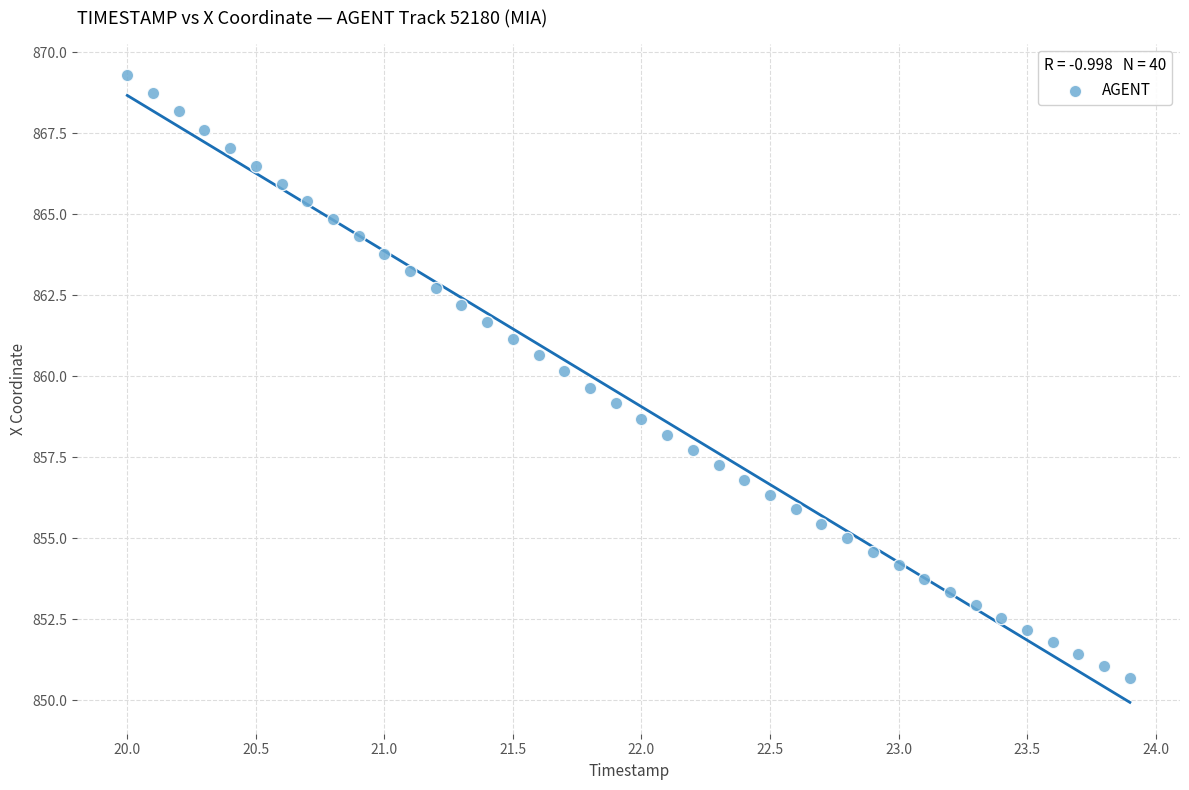

What is the range of X values (max minus min)?

3.9